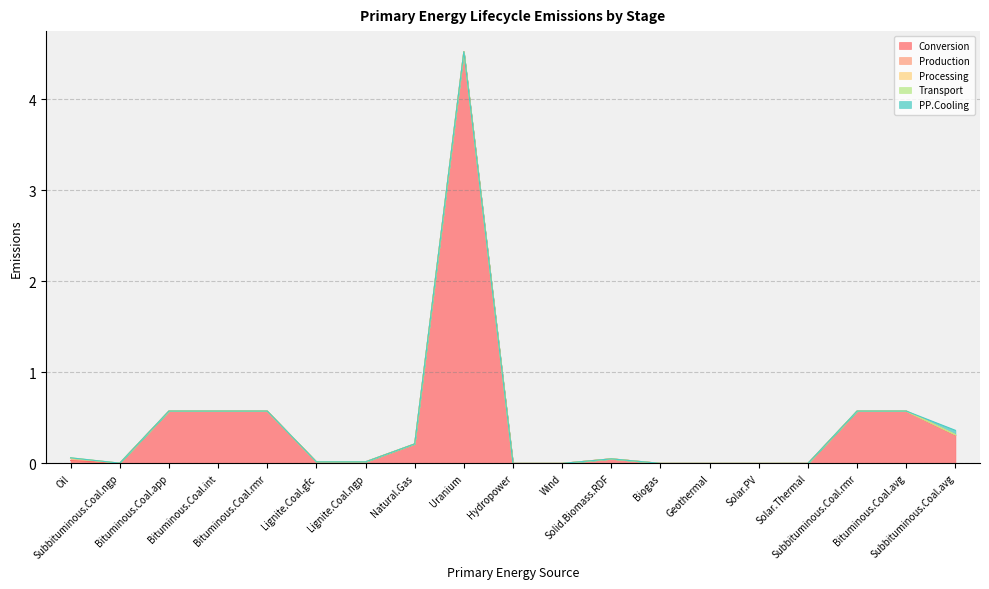

How many categories are shown in the chart?

19